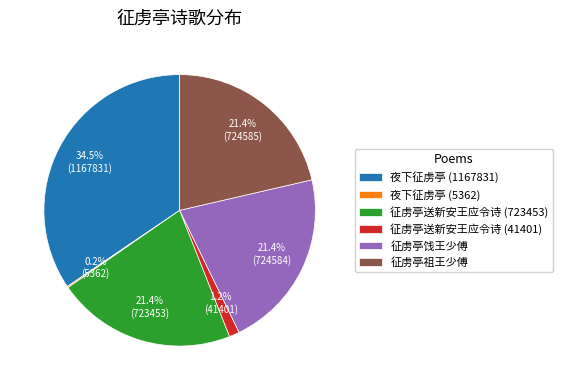

How much of the chart is everything except 征虏亭祖王少傅?

78.6%